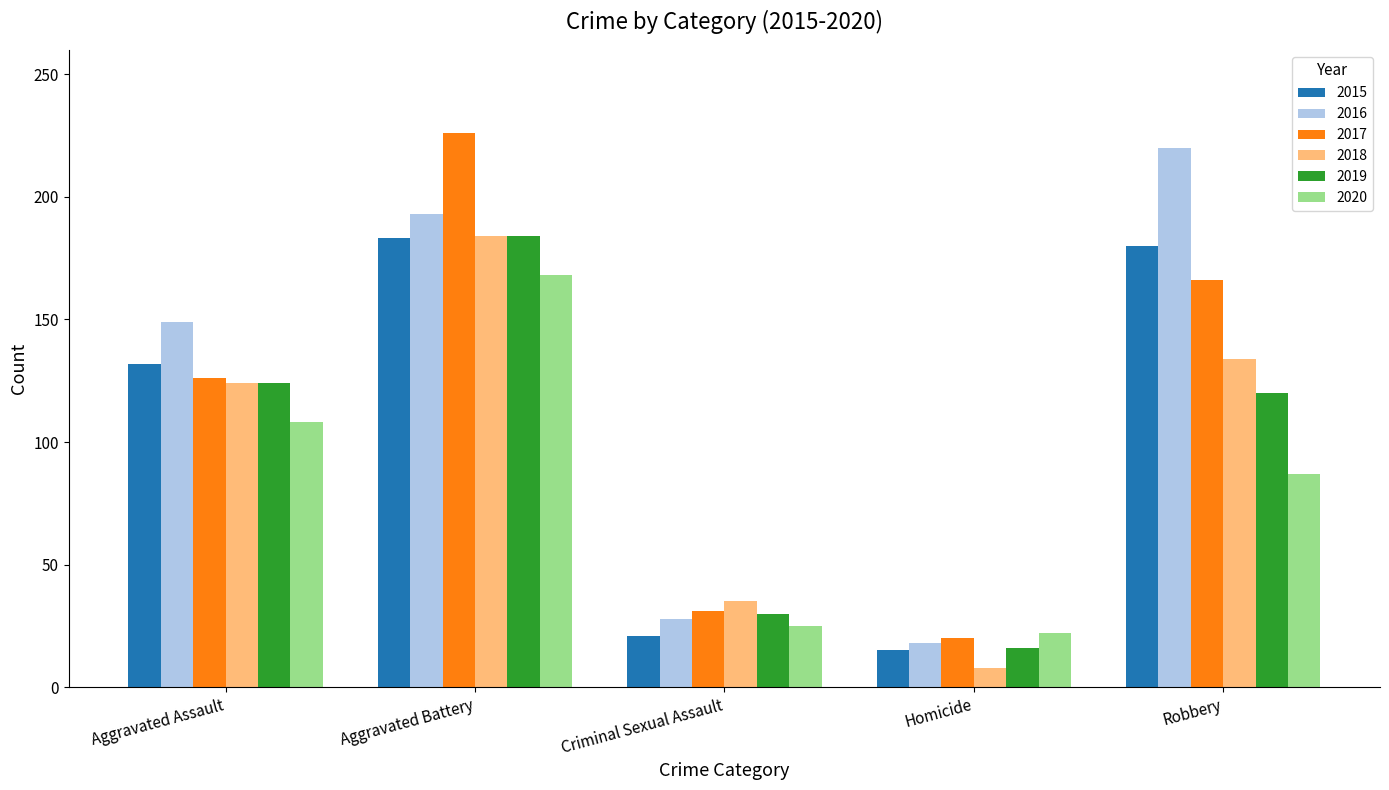

How many bars are there in each group?

6